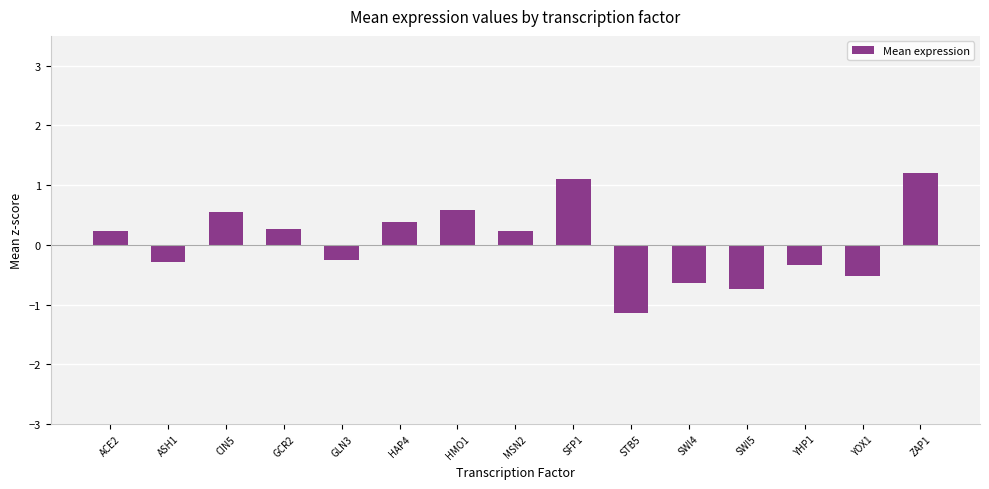

Reading left to right, what are all the values shown in this chart?

ACE2=0.2	ASH1=-0.3	CIN5=0.6	GCR2=0.3	GLN3=-0.3	HAP4=0.4	HMO1=0.6	MSN2=0.2	SFP1=1.1	STB5=-1.1	SWI4=-0.6	SWI5=-0.7	YHP1=-0.3	YOX1=-0.5	ZAP1=1.2